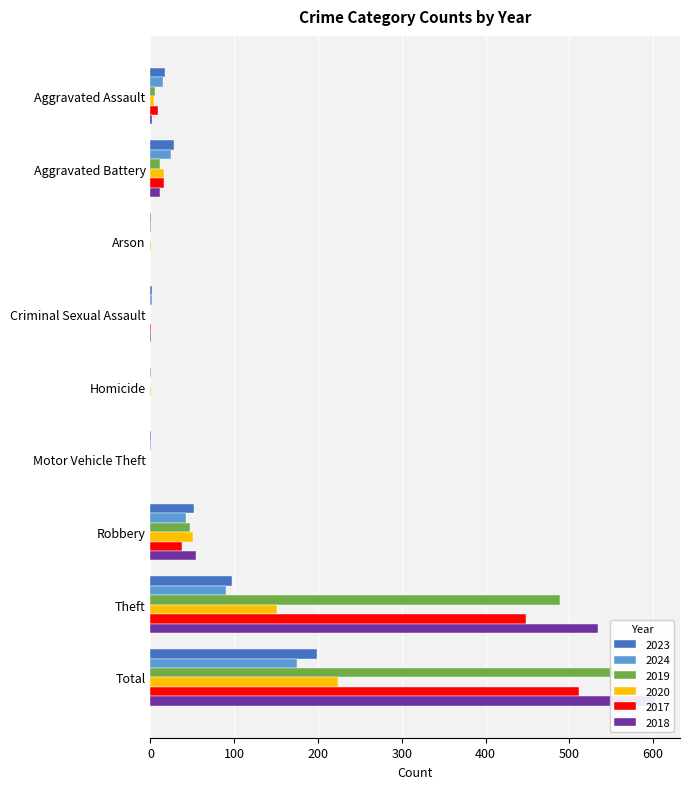

What is the approximate value of 2024 at Aggravated Battery?

24